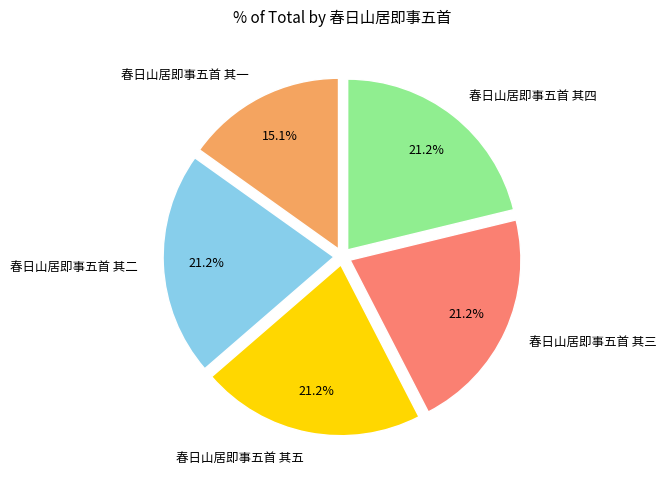

True or false: 春日山居即事五首 其五 accounts for 21% of the total.

True